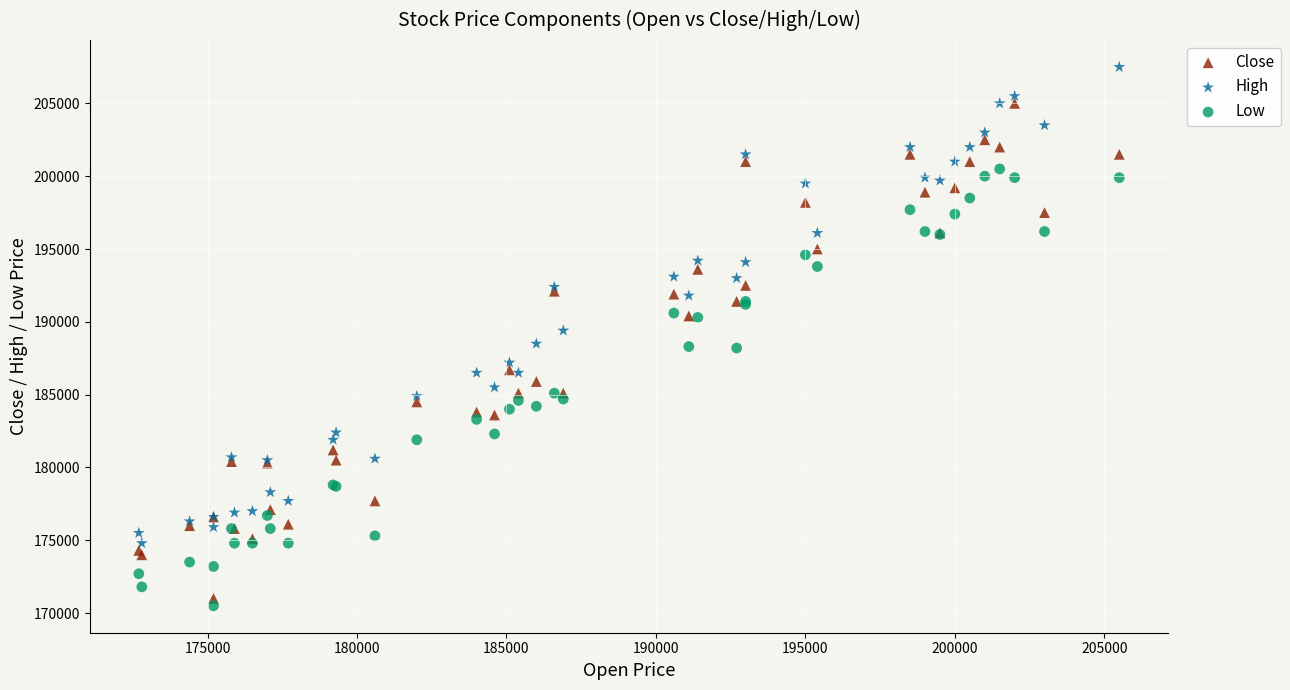

What are all the series names shown in the legend?

Close, High, Low